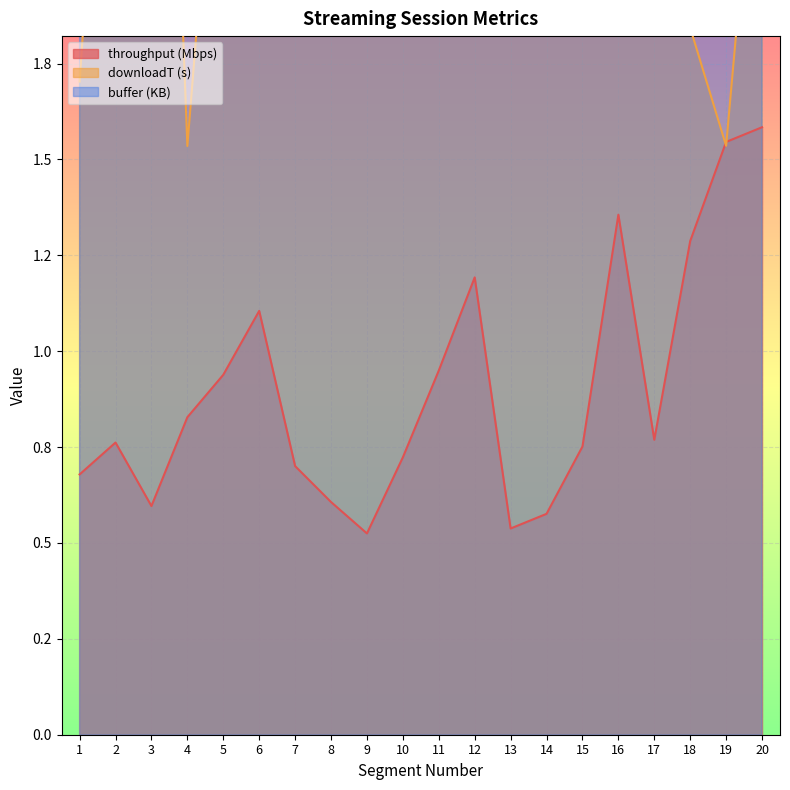

Where is downloadT nearest to the value 3?

2